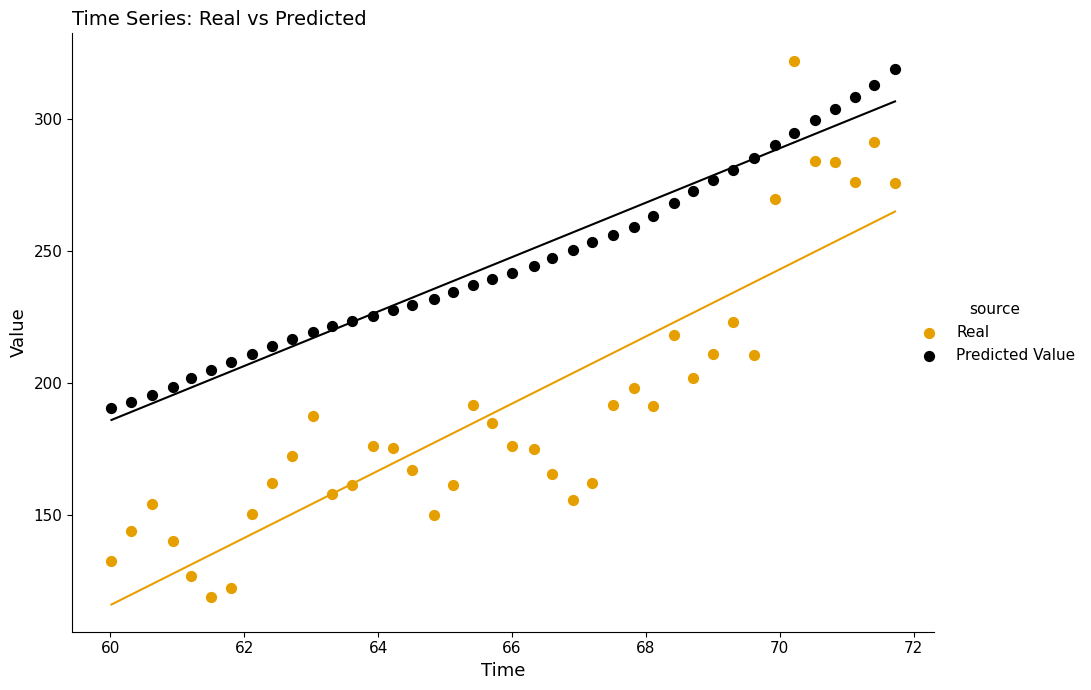

What are all the series names shown in the legend?

Real, Predicted Value